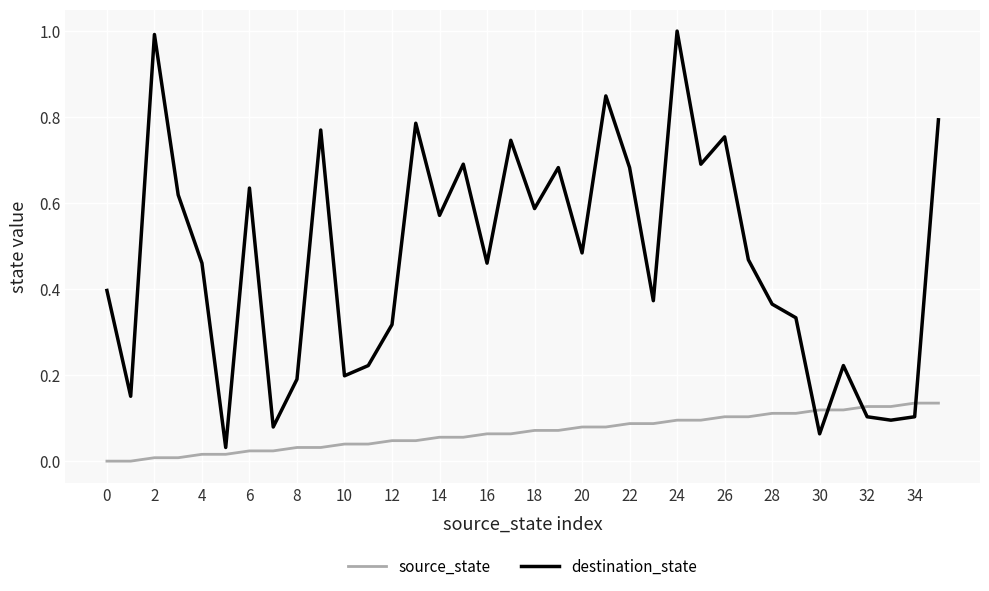

List the series in order of their peak value, lowest first.

source_state, destination_state